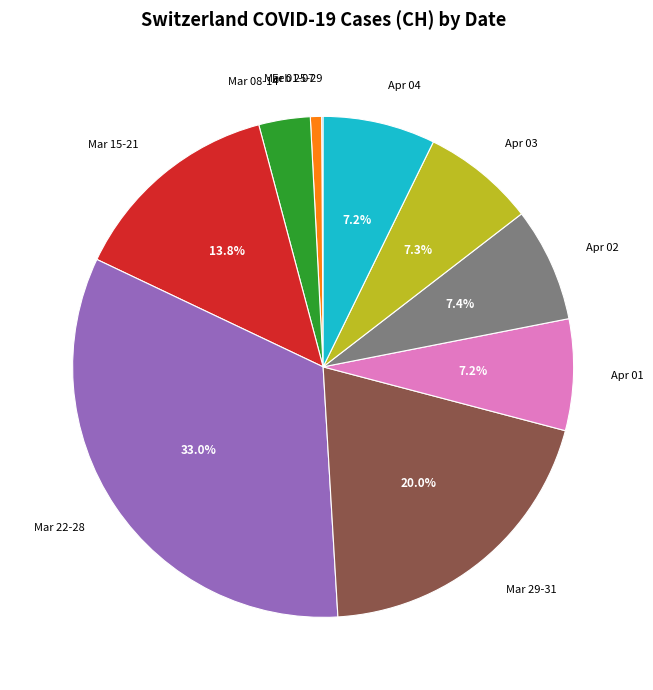

Does any single category account for the majority?

No